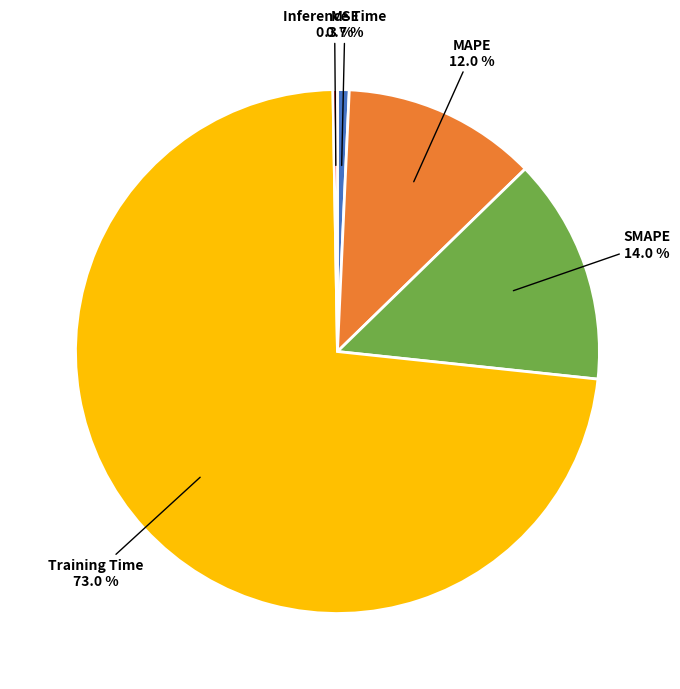

To the nearest percent, what portion does Training Time represent?

73%